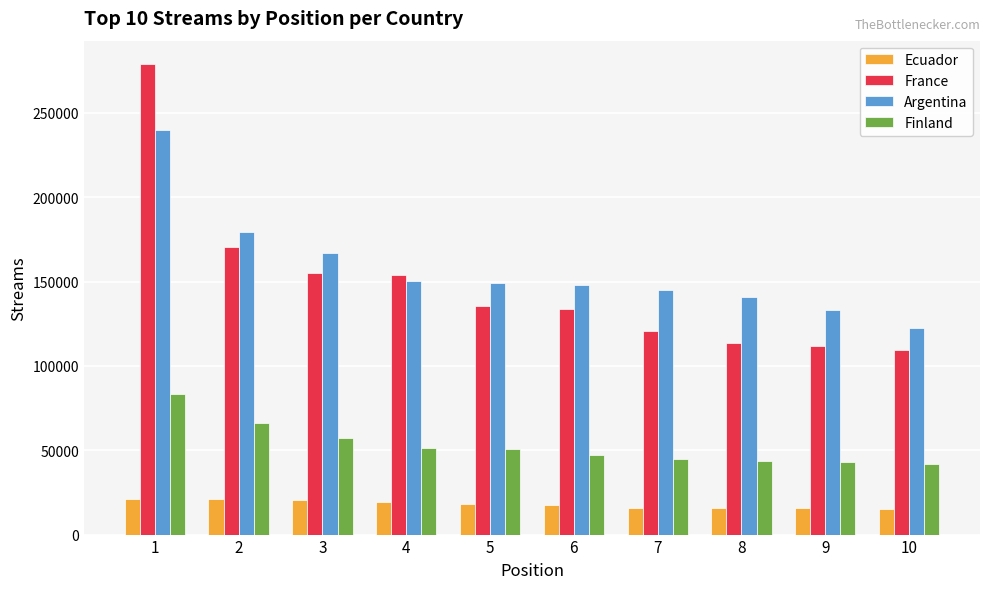

Which series has the largest total across all categories?

Argentina